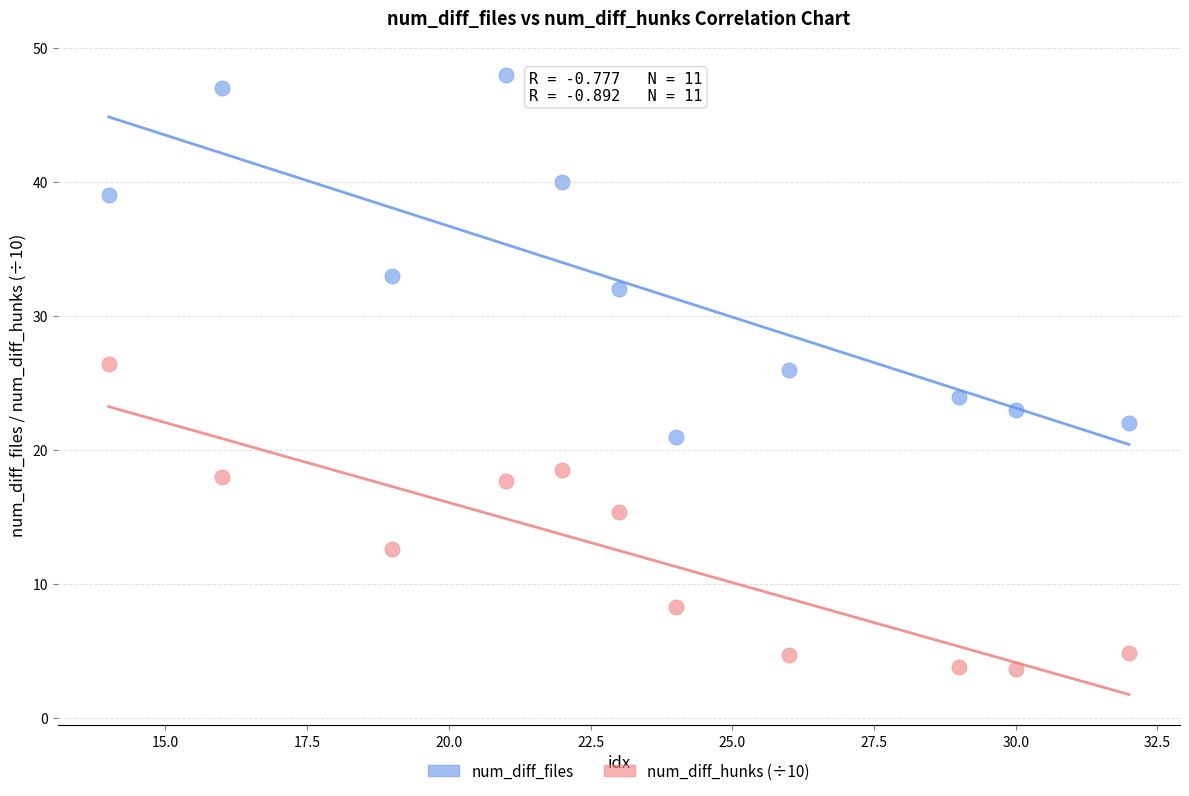

Which series reaches the minimum Y coordinate?

num_diff_hunks (÷10)